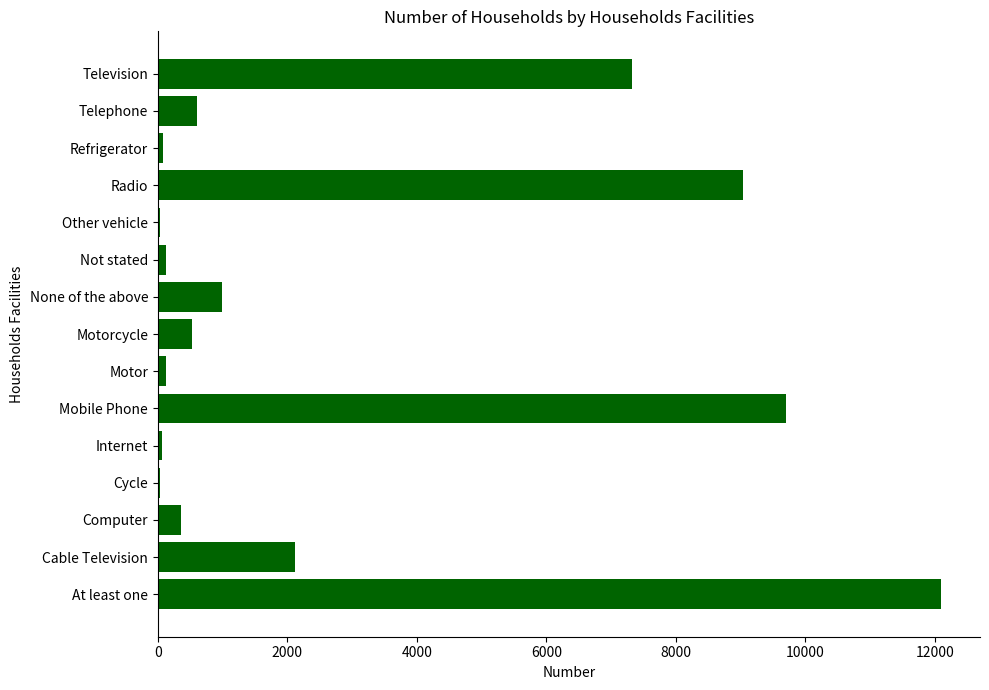

What is the approximate value at Mobile Phone?

9705